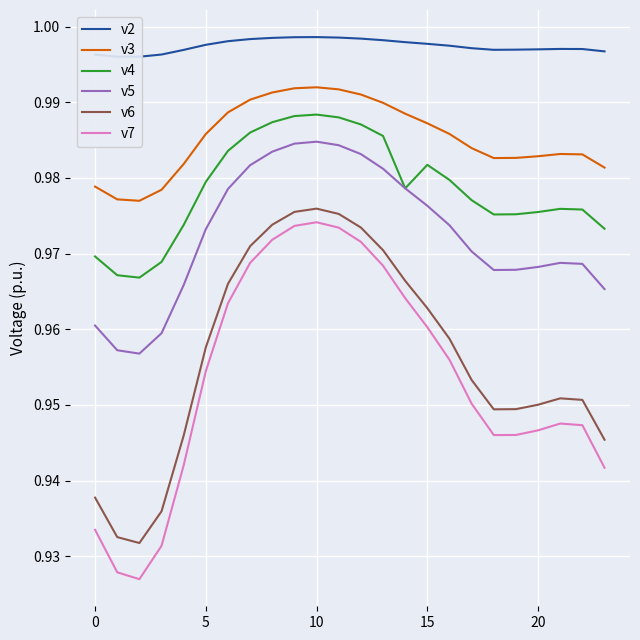

Is it true that v3 equals 1.5 at 10?

False